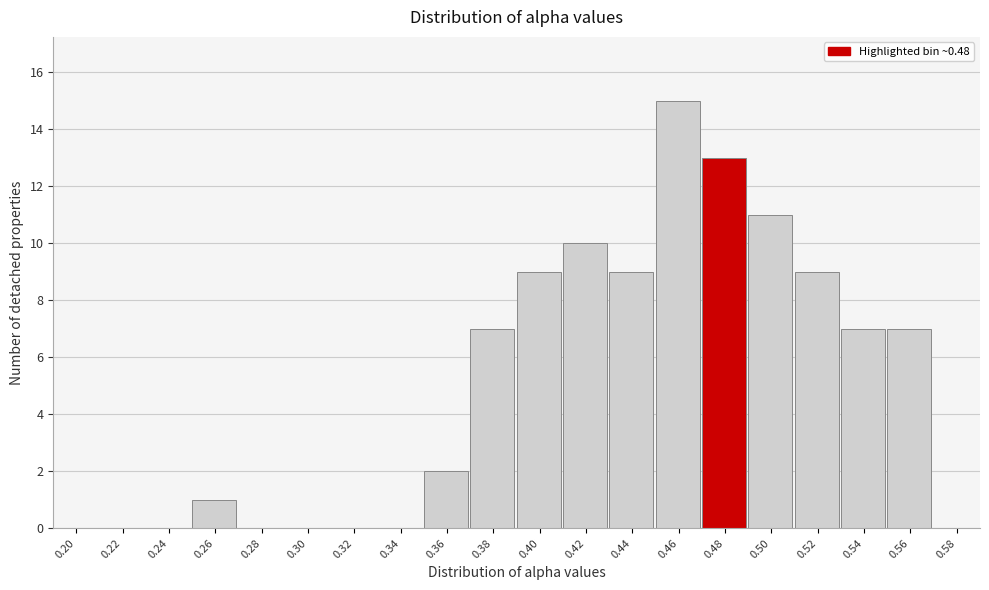

Reading left to right, extract all data points from this chart.

0.20=0	0.22=0	0.24=0	0.26=1	0.28=0	0.30=0	0.32=0	0.34=0	0.36=2	0.38=7	0.40=9	0.42=10	0.44=9	0.46=15	0.48=13	0.50=11	0.52=9	0.54=7	0.56=7	0.58=0